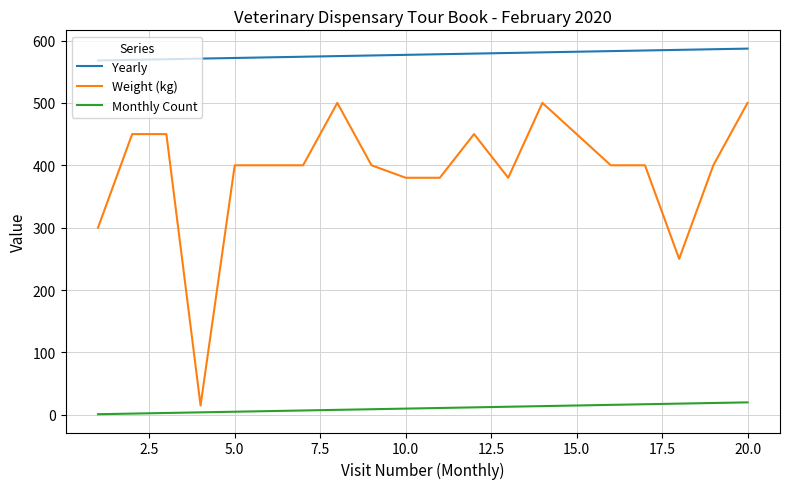

Which series has the widest spread of values?

Weight (kg)